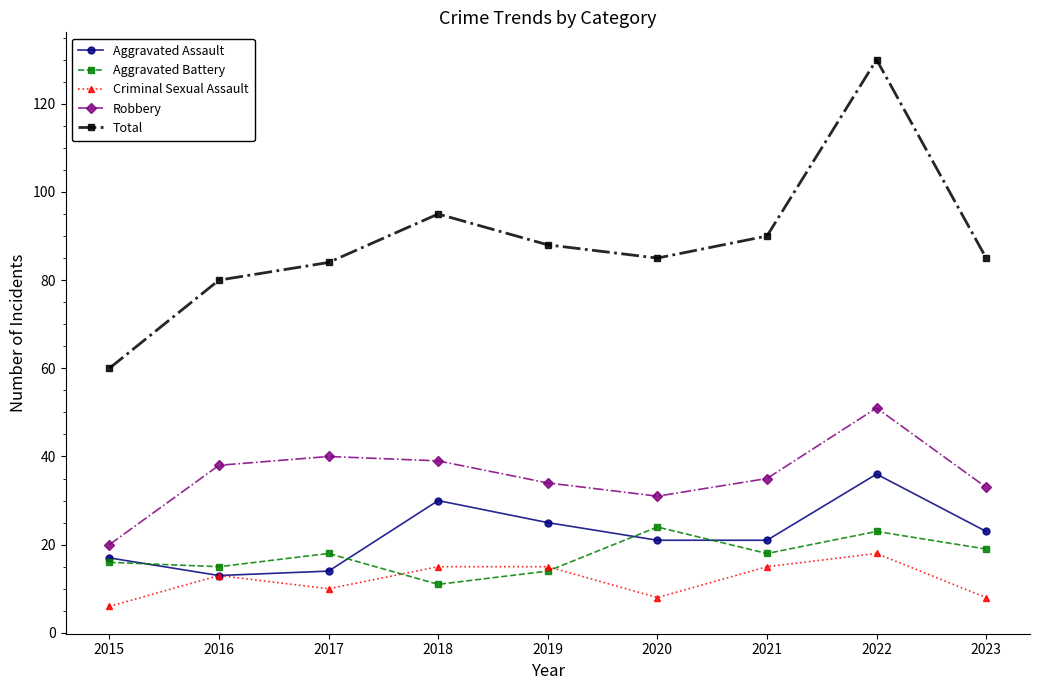

Between 2015 and 2022, which series saw the biggest shift?

Total